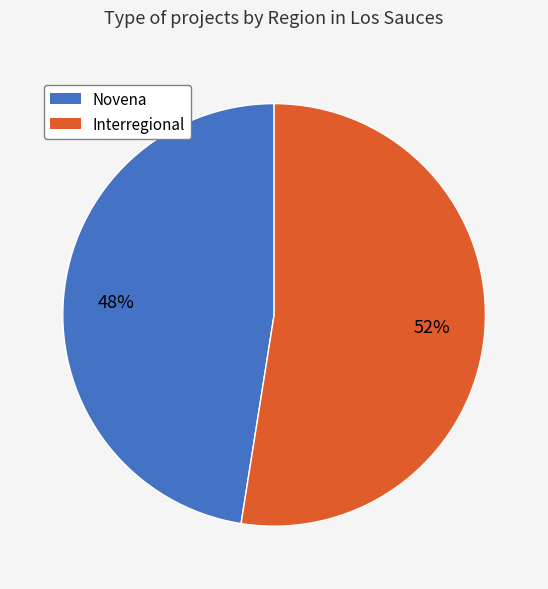

How many segments does this pie chart have?

2